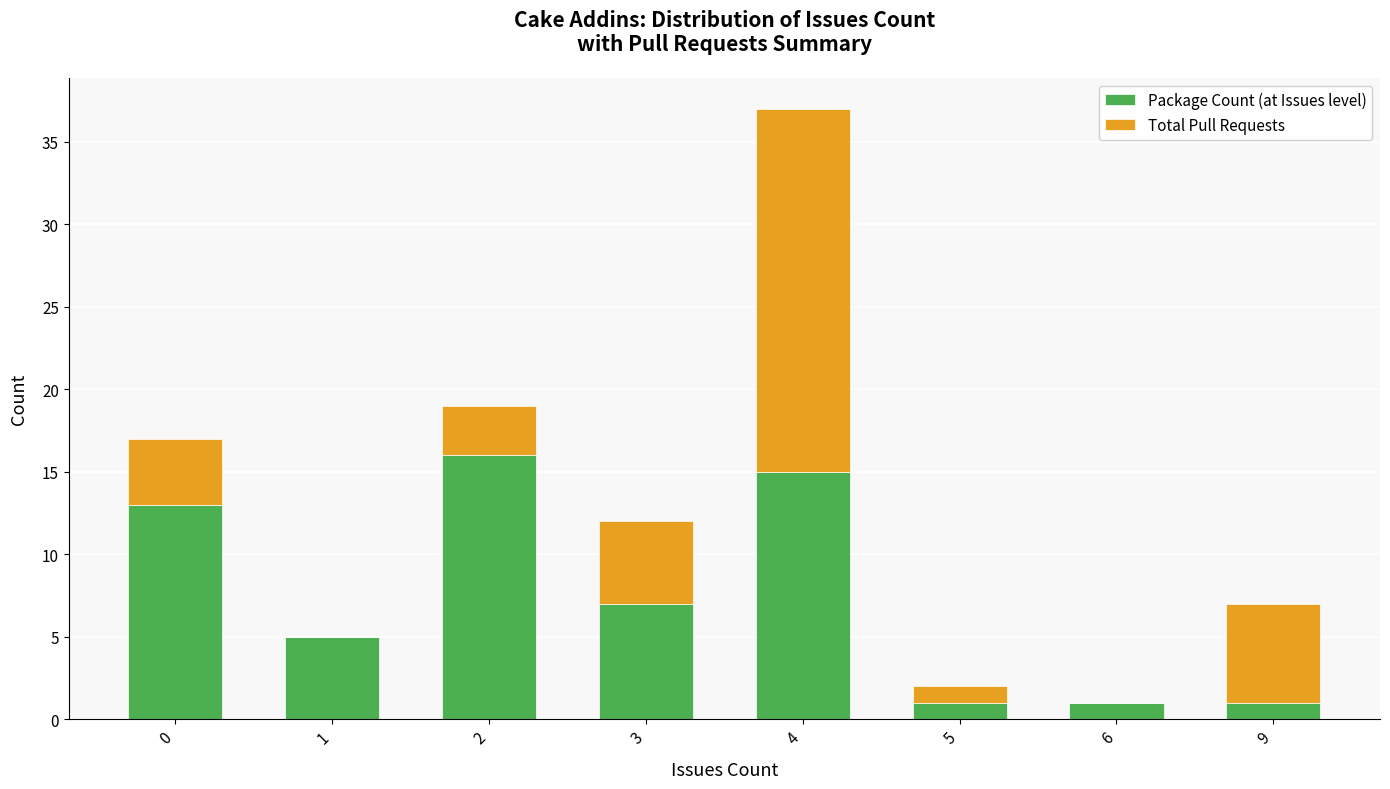

Where is Package Count (at Issues level) nearest to the value 8?

3